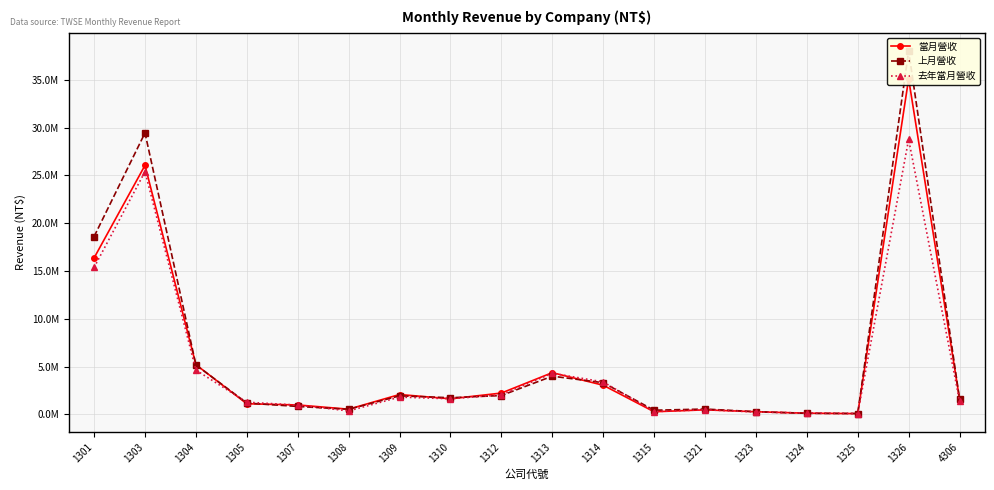

Which label corresponds to the largest value in the chart?

1326